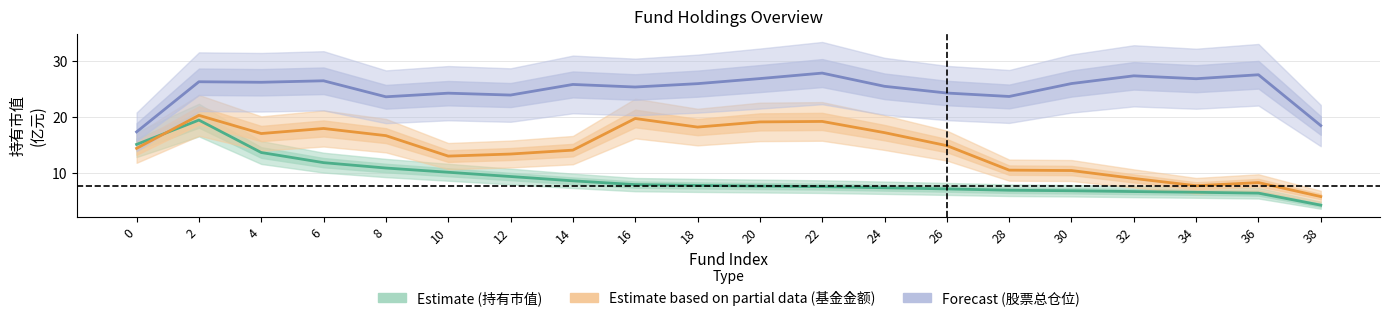

True or false: Estimate based on partial data (基金金额) and Estimate (持有市值) intersect in this chart.

True